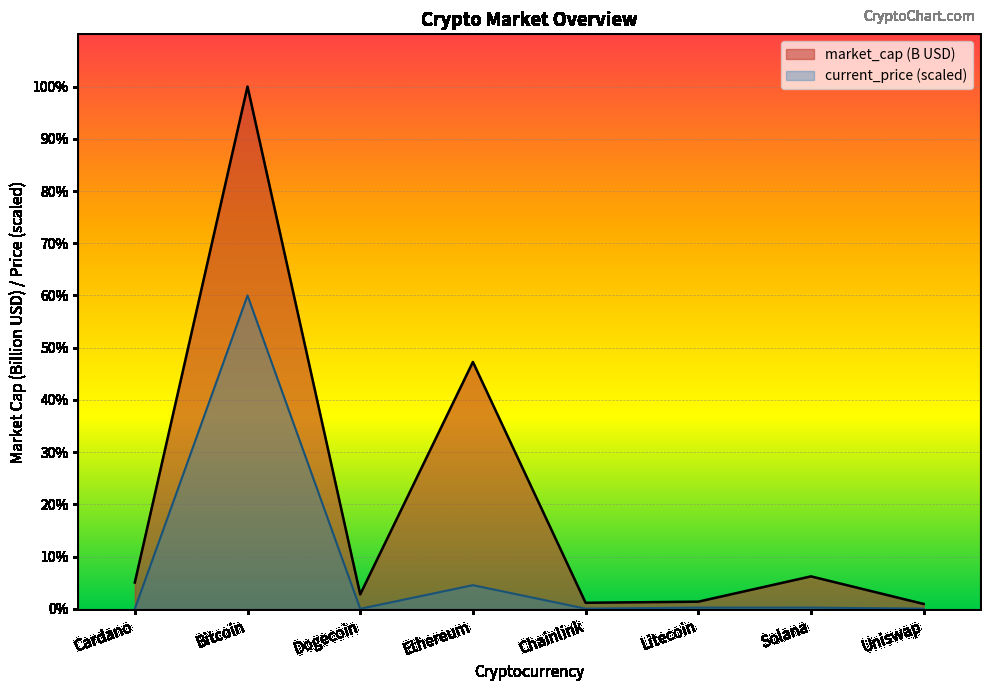

What are all the series names shown in the legend?

market_cap (B USD), current_price (scaled)